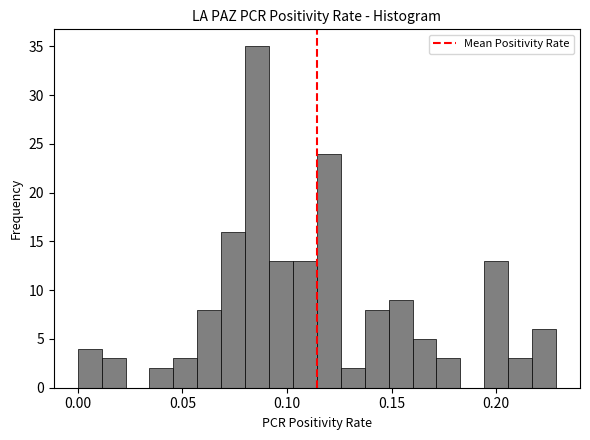

Around what value on the x-axis is the tallest bar? Give the approximate position of its centre, as read against the axis.

0.085